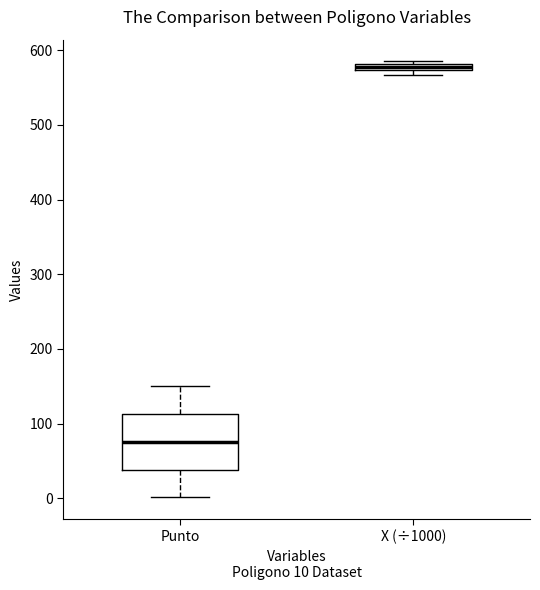

Which box is the tallest, from its lower edge to its upper edge?

Punto